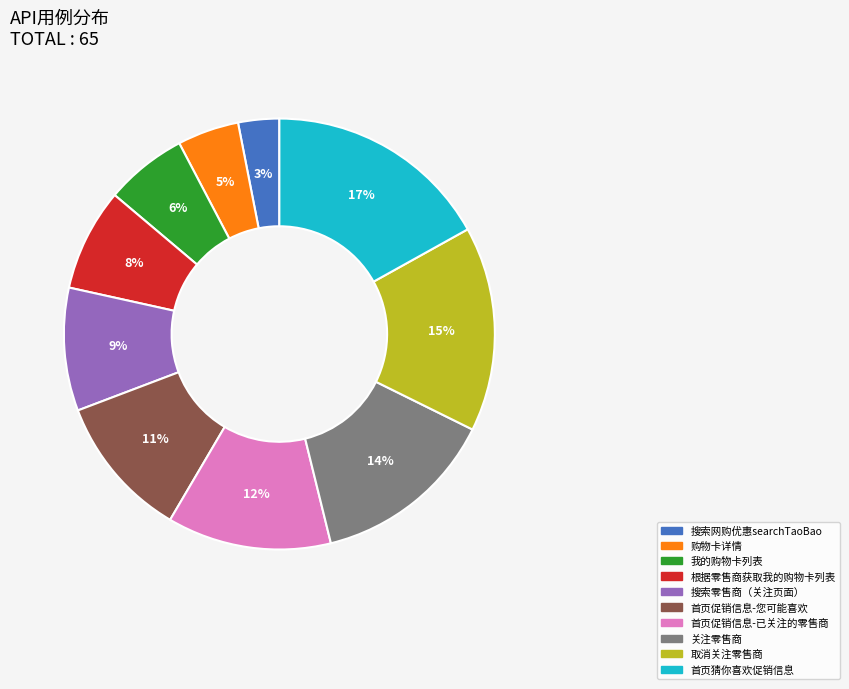

Which slice is the smallest?

搜索网购优惠searchTaoBao